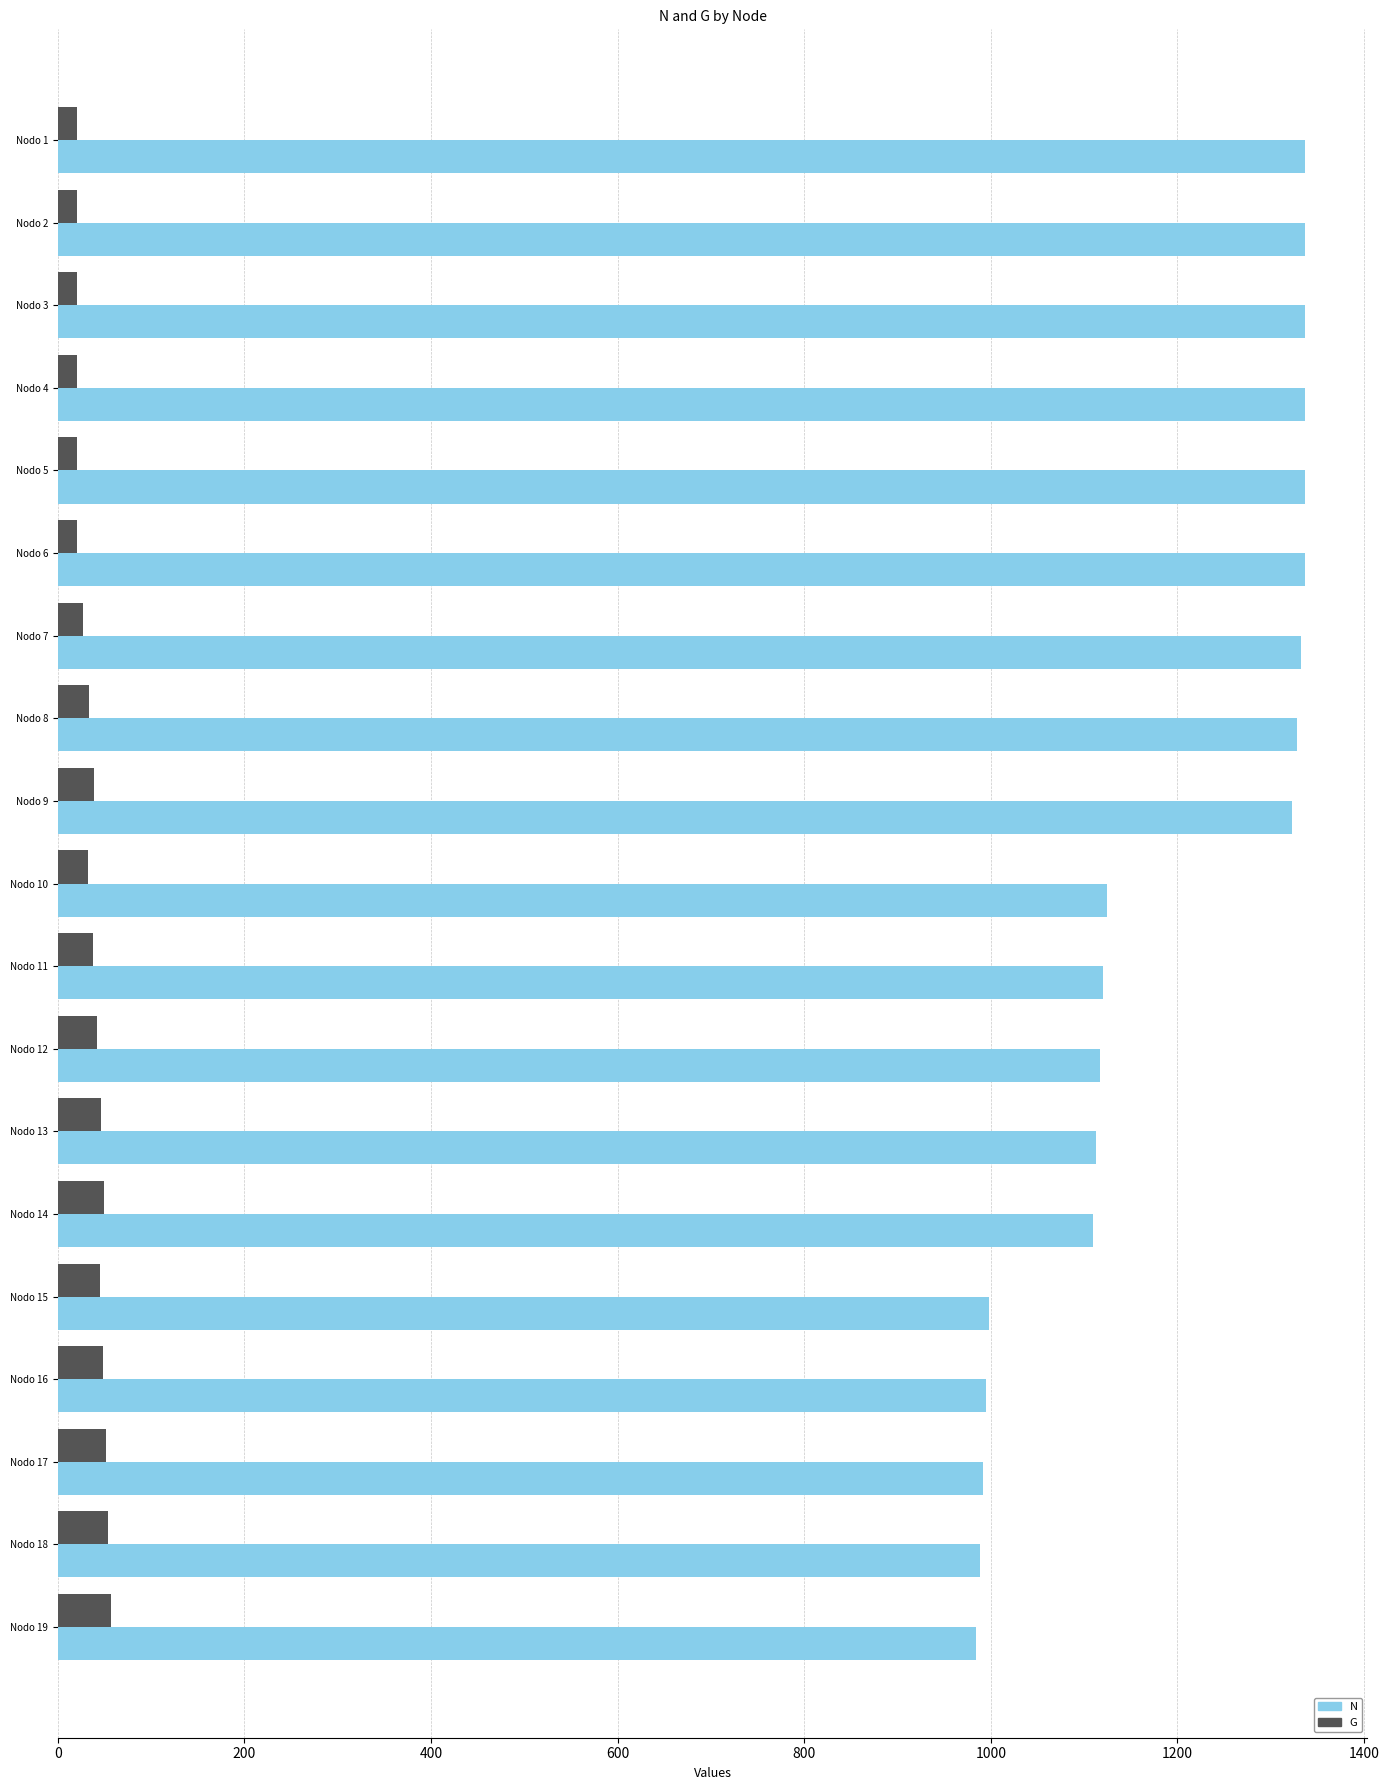

What is the difference between the maximum and minimum values in the N series?

352.3